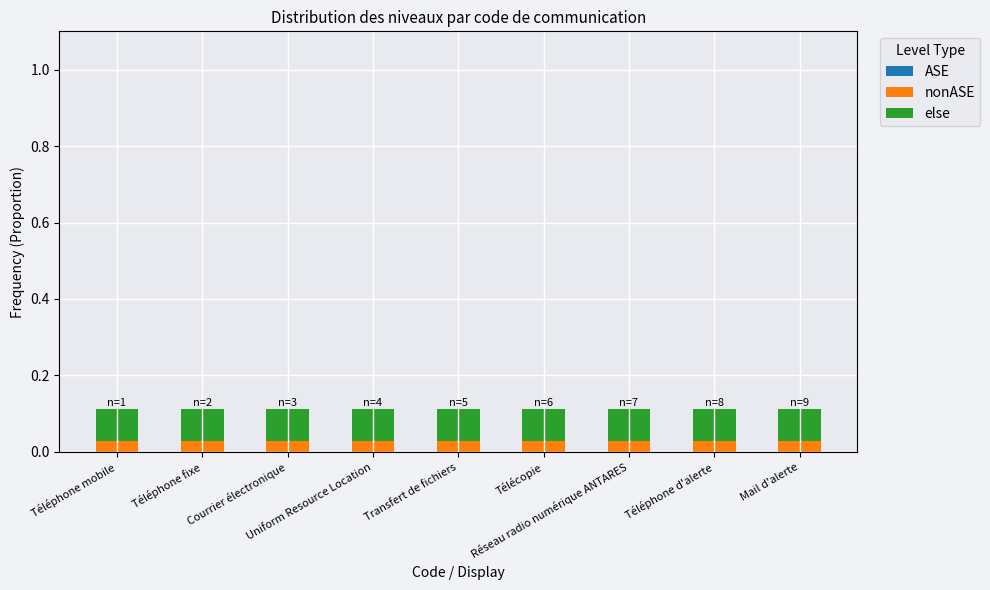

How many bars are there in total?

9